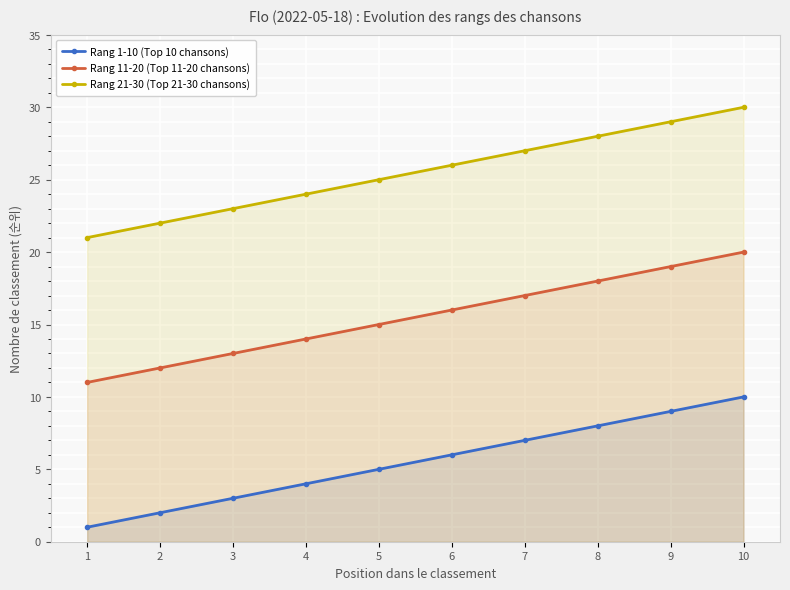

What is the difference between the highest and lowest values at 10?

20